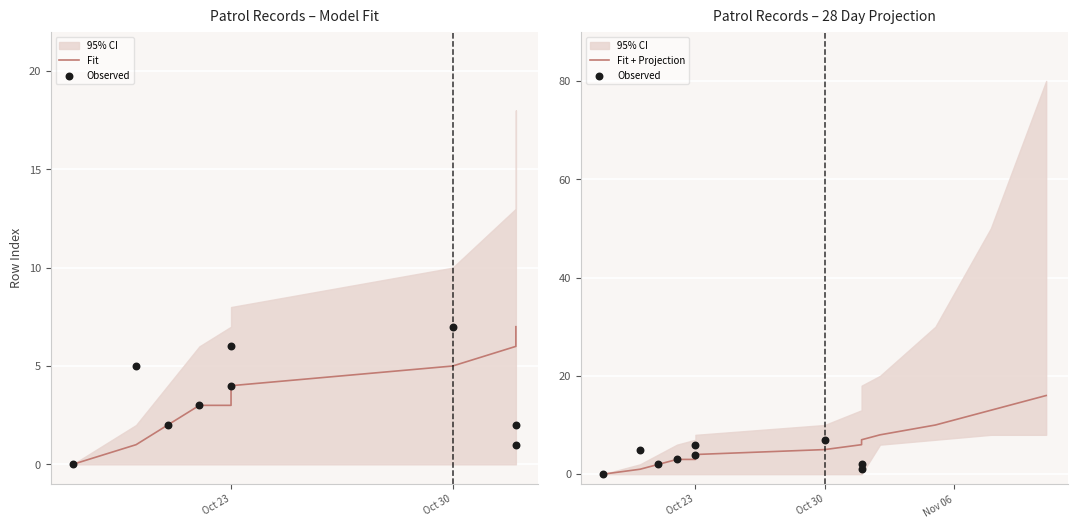

Which series reaches the maximum Y coordinate?

upper